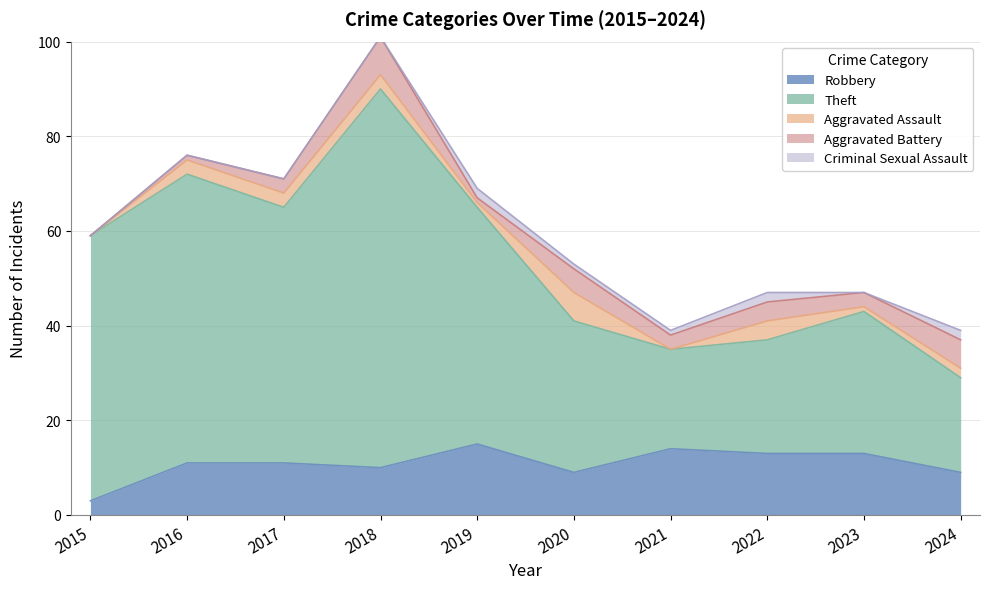

How many data points in Criminal Sexual Assault are less than 1?

5